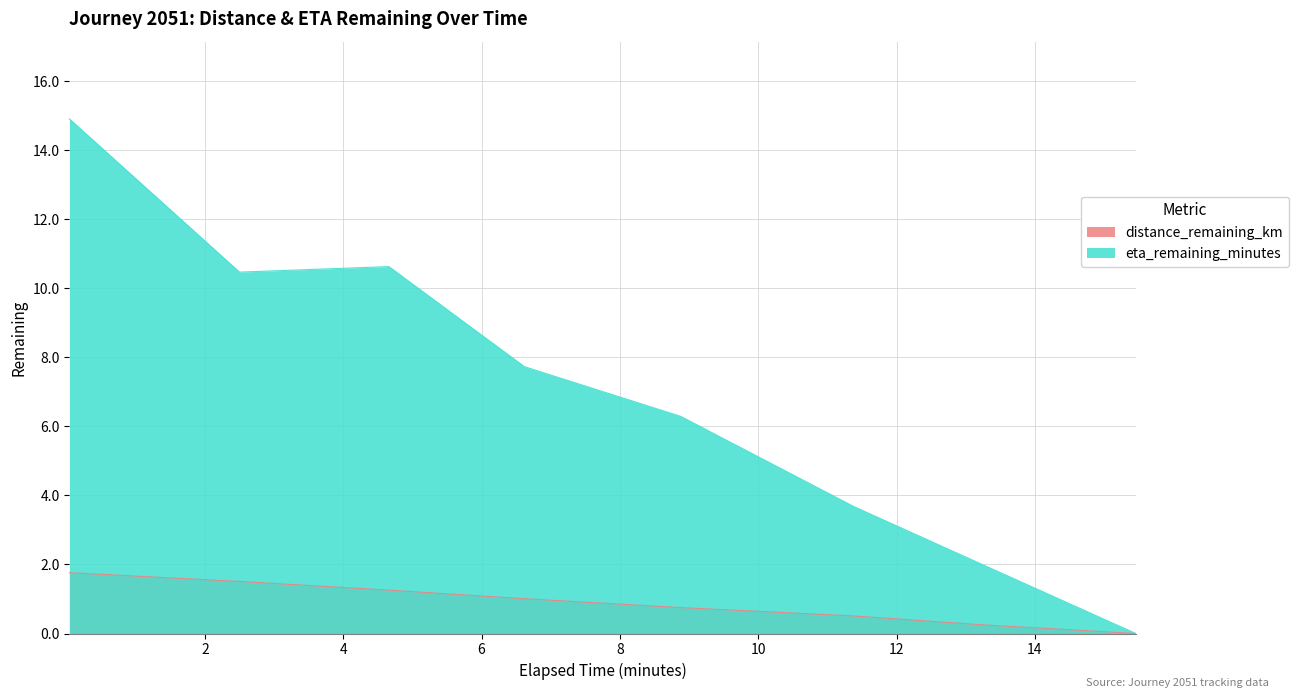

How many data points does each series have?

8